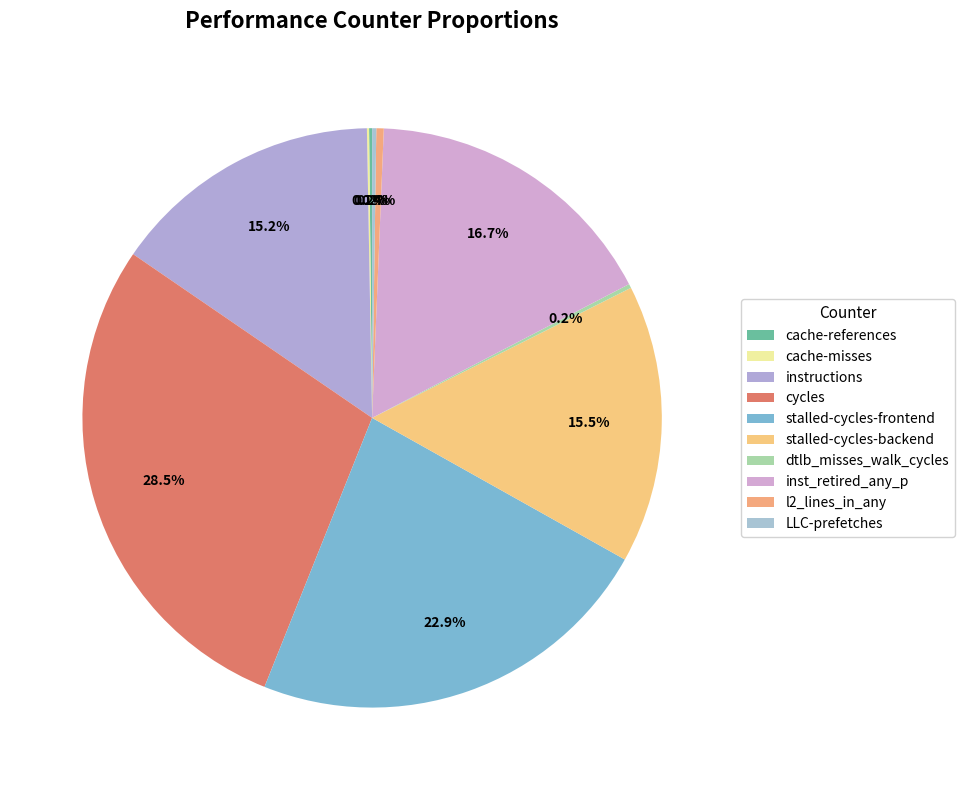

Do cache-misses and dtlb_misses_walk_cycles together represent more than half of the pie?

No